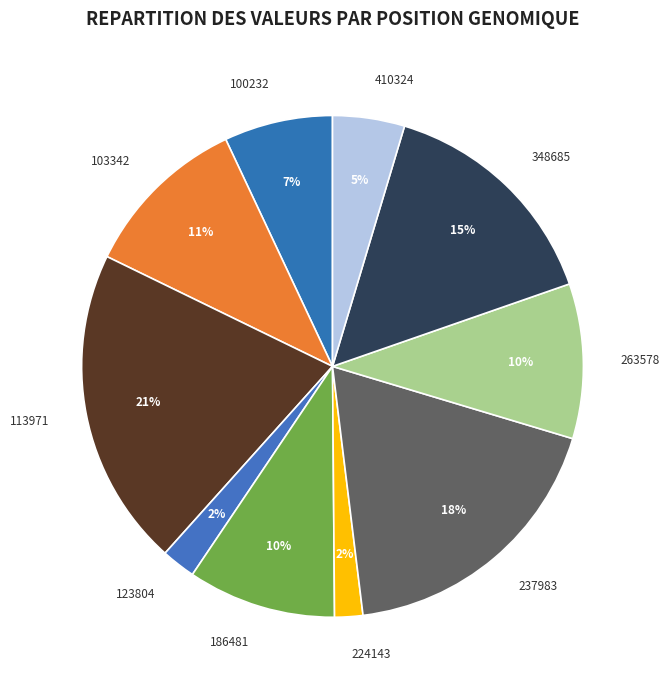

Count the number of slices in the pie.

10